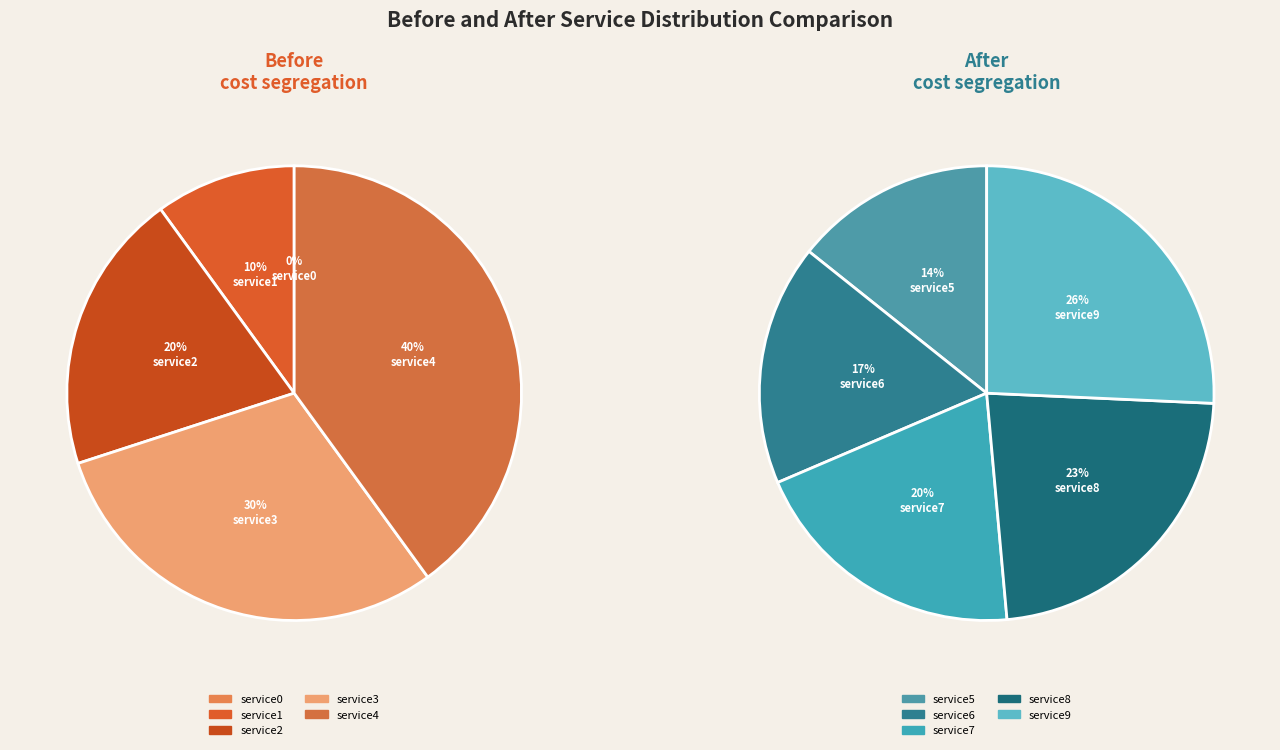

Between service2 and service1, which is larger?

service2